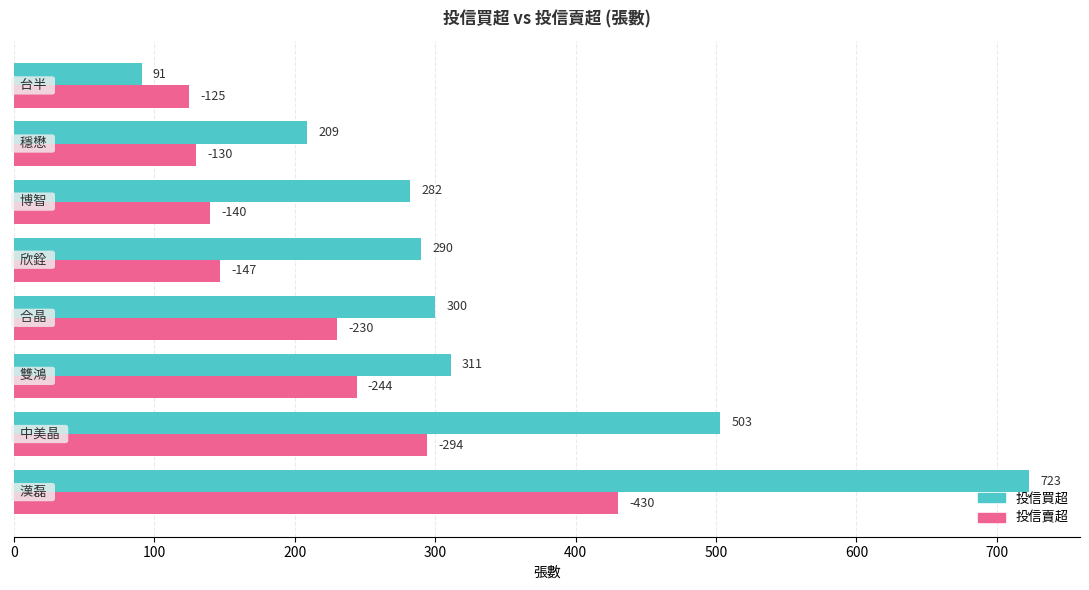

Which series has the largest total across all categories?

投信買超